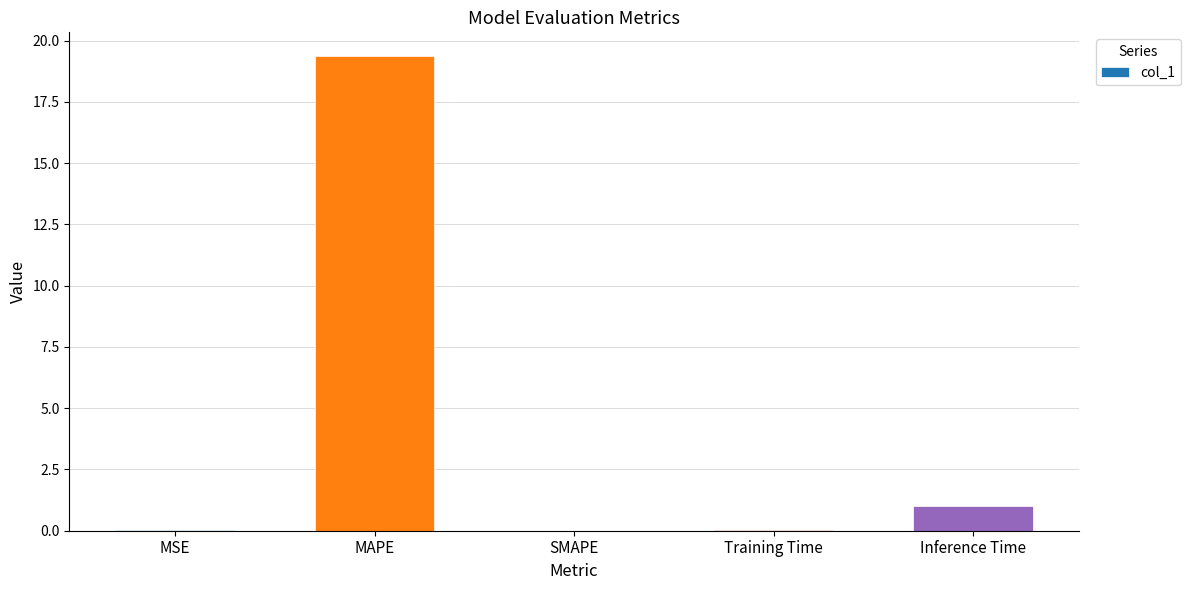

How many distinct data groups are displayed?

1